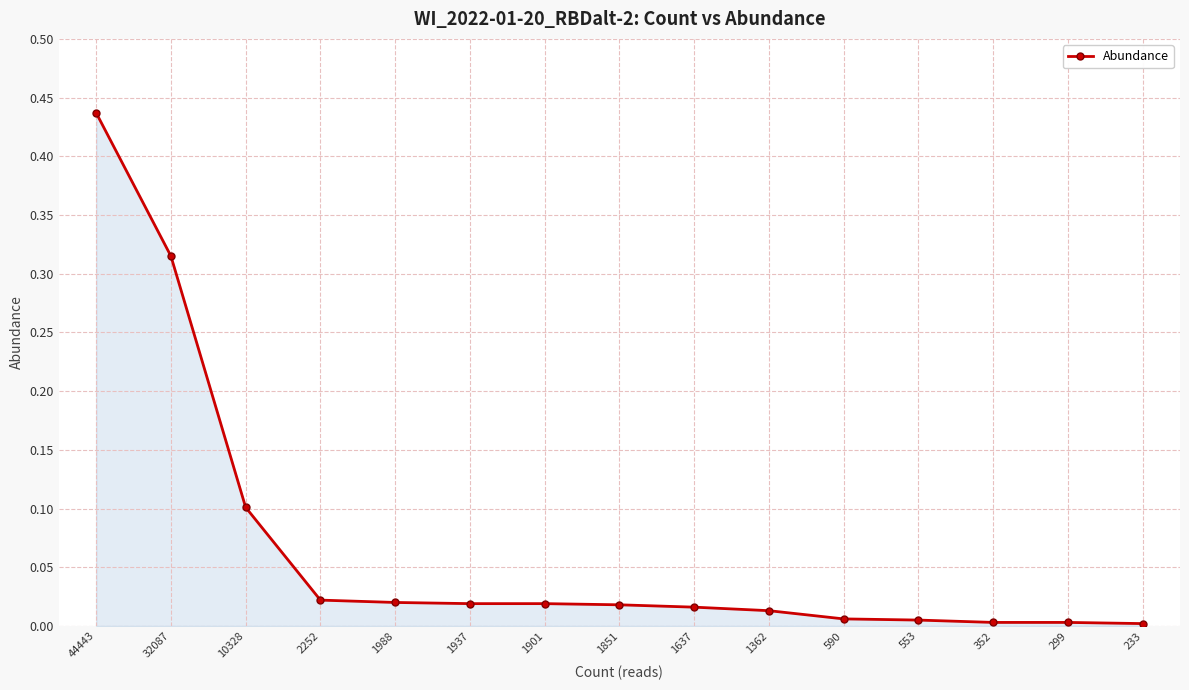

What is the sum of all values?

1.0